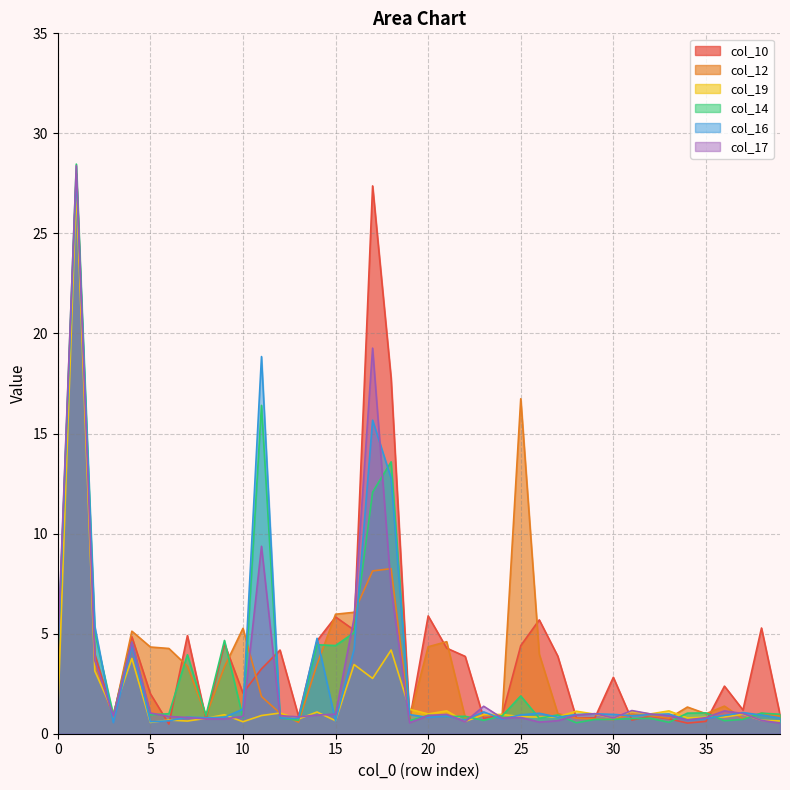

At 5, list the series in order from largest to smallest.

col_12, col_10, col_17, col_14, col_16, col_19